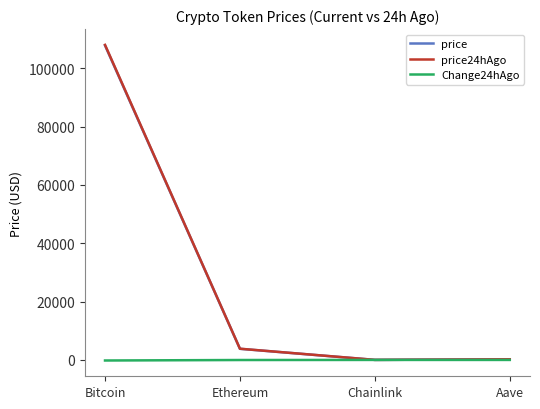

What is the smallest value displayed?

-194.0